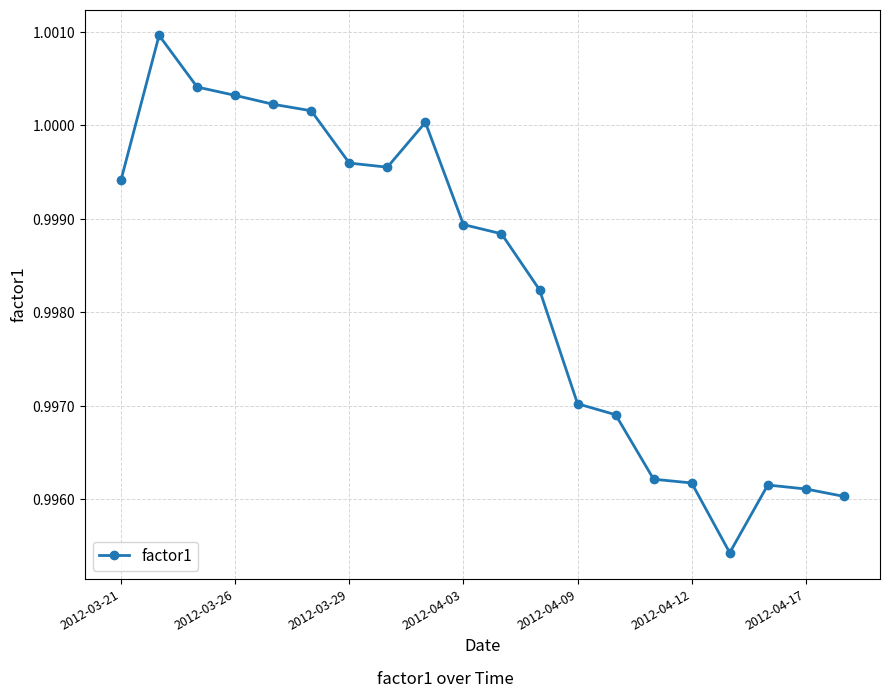

What is the minimum value shown in the chart?

1.0